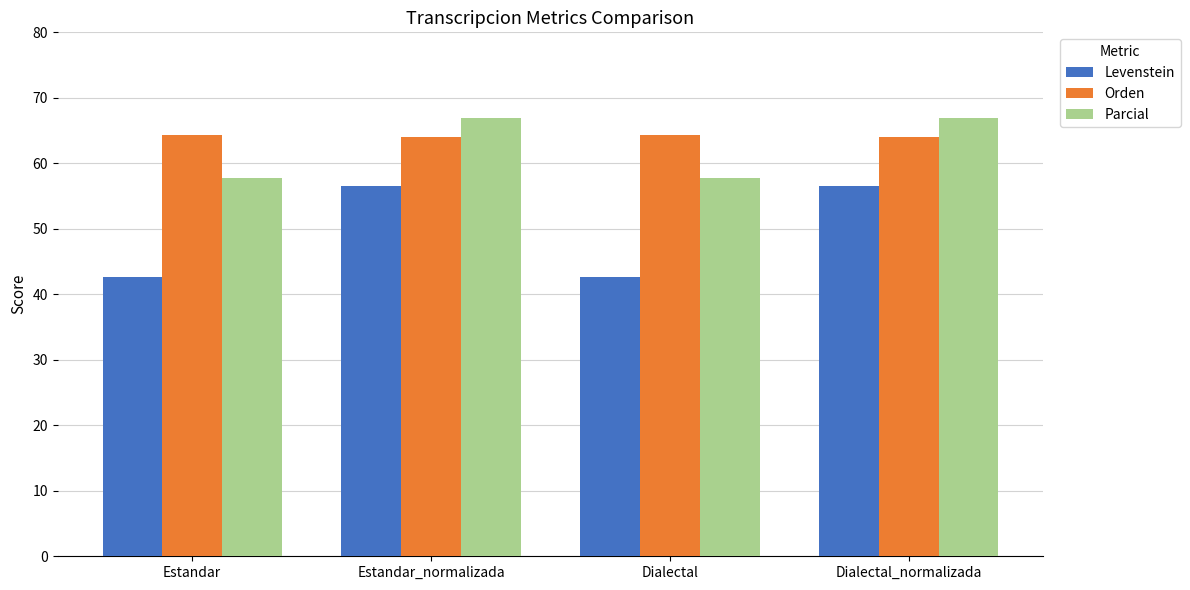

What are all the series names shown in the legend?

Levenstein, Orden, Parcial